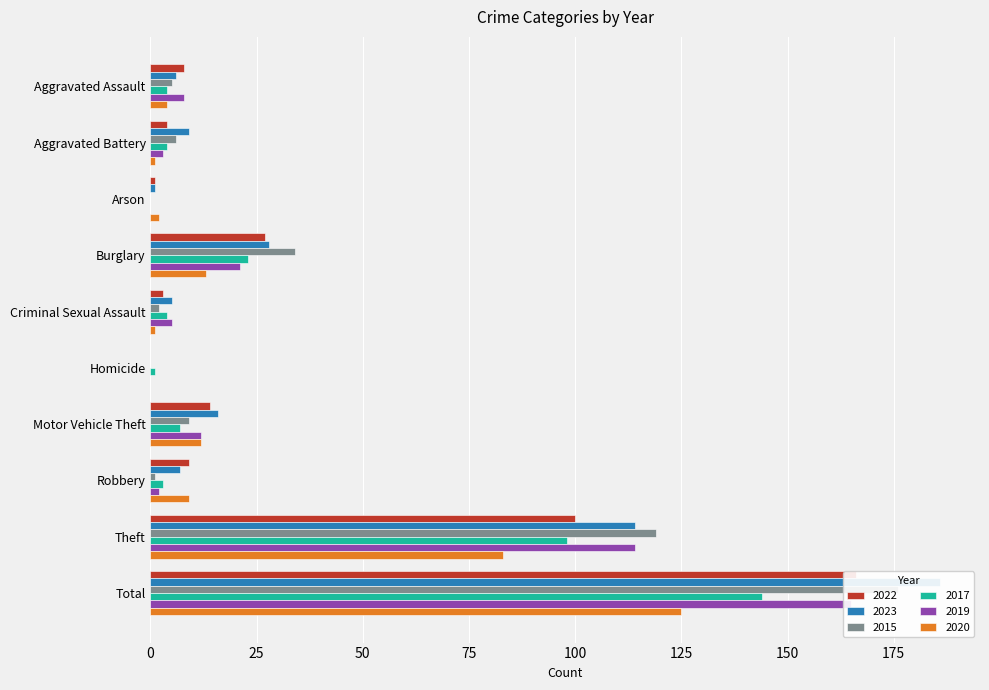

Which series has the largest total across all categories?

2023